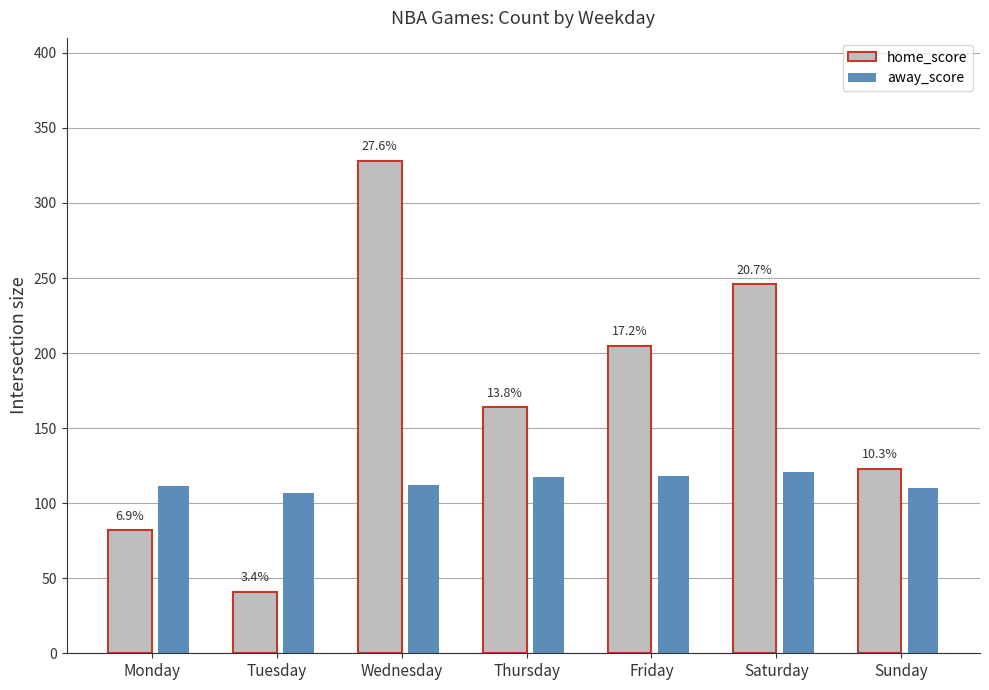

At which category does the chart reach its minimum across all series?

Tuesday